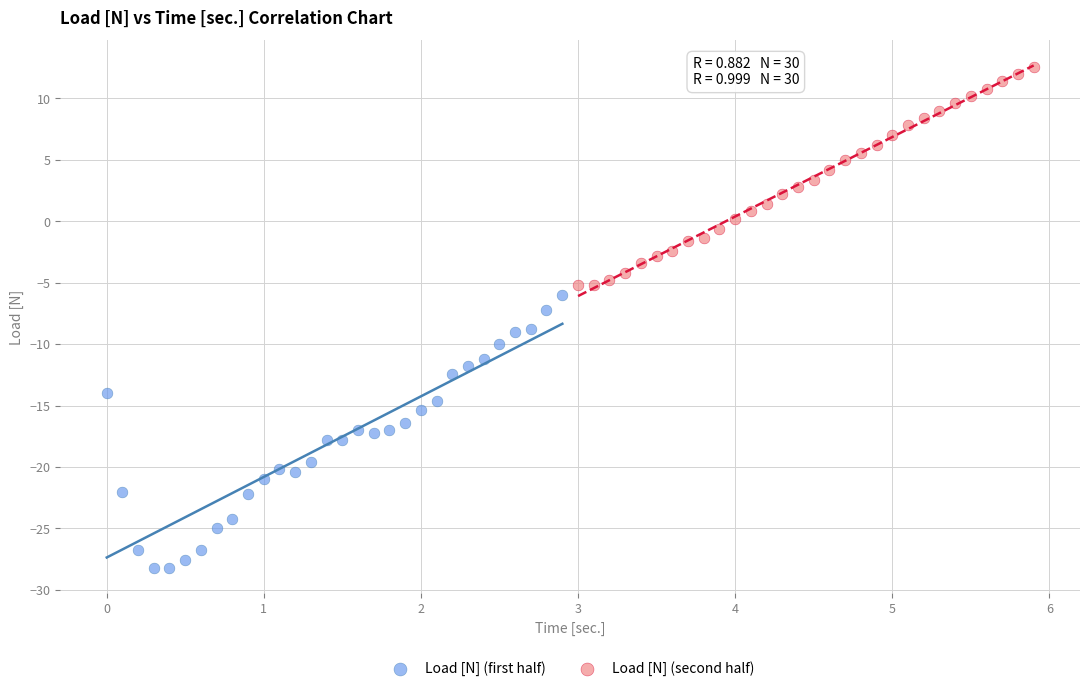

Which series reaches the maximum Y coordinate?

Load [N] (second half)